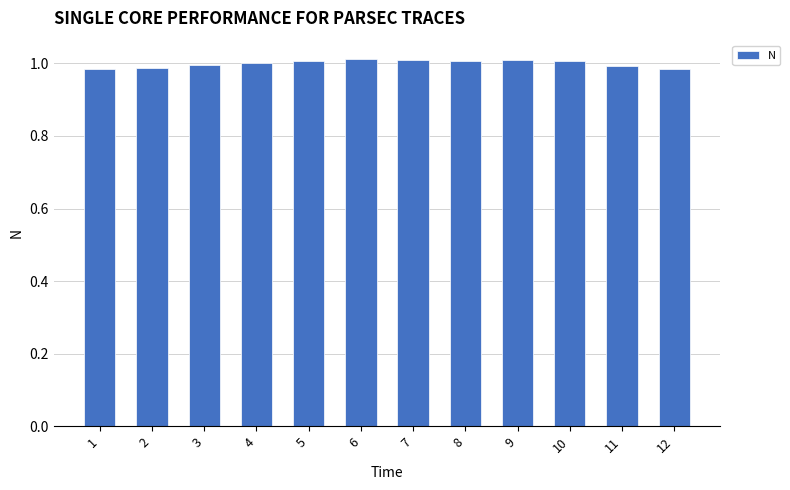

Does the chart contain stacked bars?

No